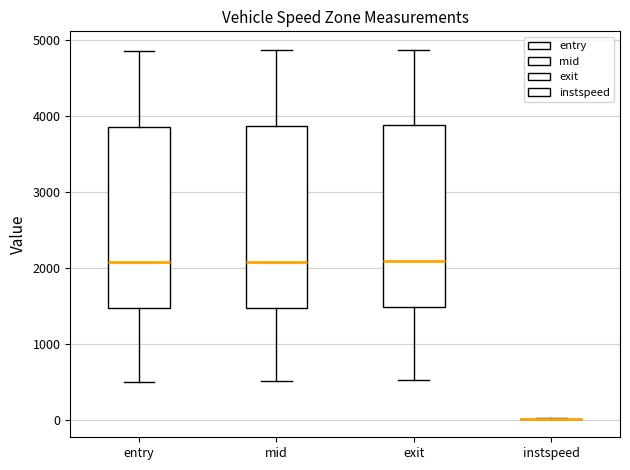

Reading left to right, read every box against the y-axis: the position of its median line, the range the box covers, and the ends of its whiskers. The values are not printed on the chart, so give them approximately, as read against the axis.

entry: median 2100, box 1500 to 3900, whiskers 500 to 4900
mid: median 2100, box 1500 to 3900, whiskers 500 to 4900
exit: median 2100, box 1500 to 3900, whiskers 500 to 4900
instspeed: box collapsed to a line at 0, whiskers 0 to 0